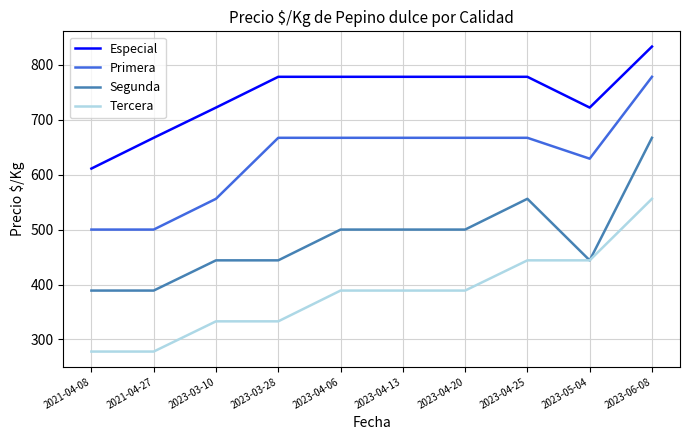

What is the maximum value shown in the chart?

833